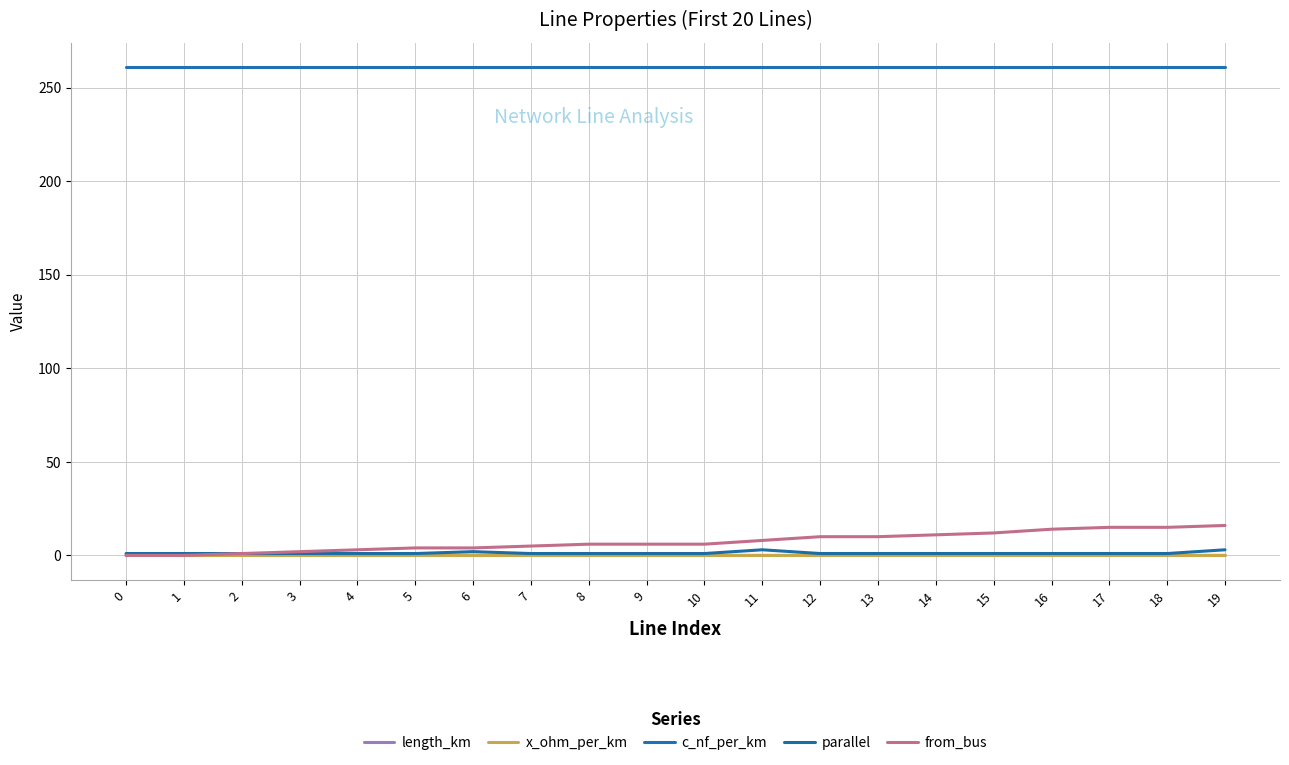

What are all the series names shown in the legend?

length_km, x_ohm_per_km, c_nf_per_km, parallel, from_bus